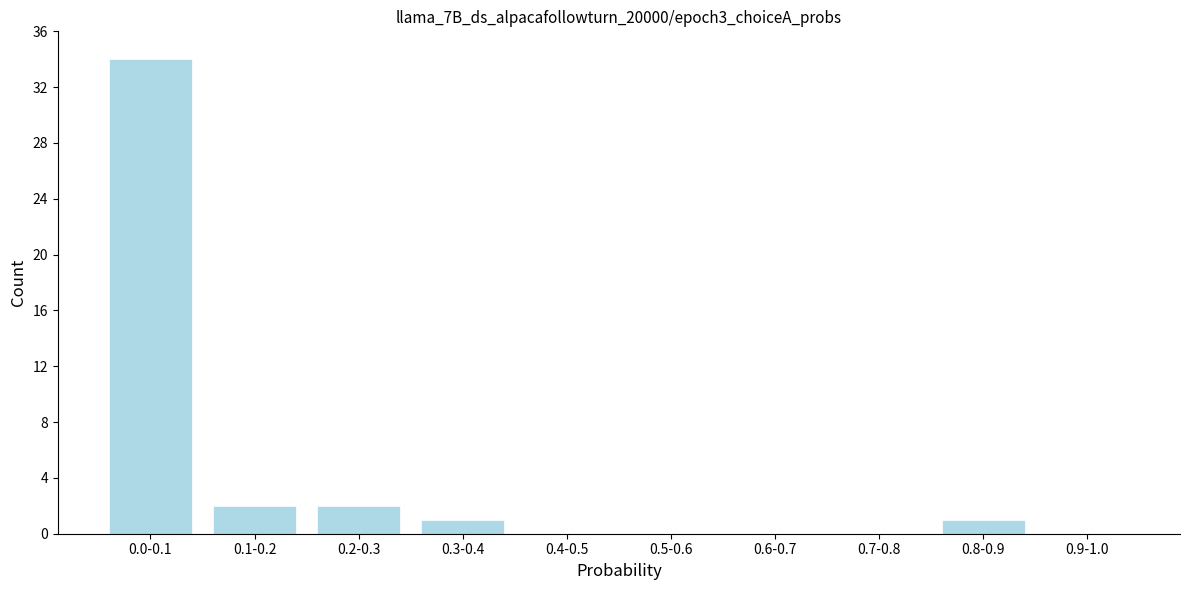

Reading left to right, transcribe all the data shown in this chart.

0.0-0.1=34	0.1-0.2=2	0.2-0.3=2	0.3-0.4=1	0.4-0.5=0	0.5-0.6=0	0.6-0.7=0	0.7-0.8=0	0.8-0.9=1	0.9-1.0=0